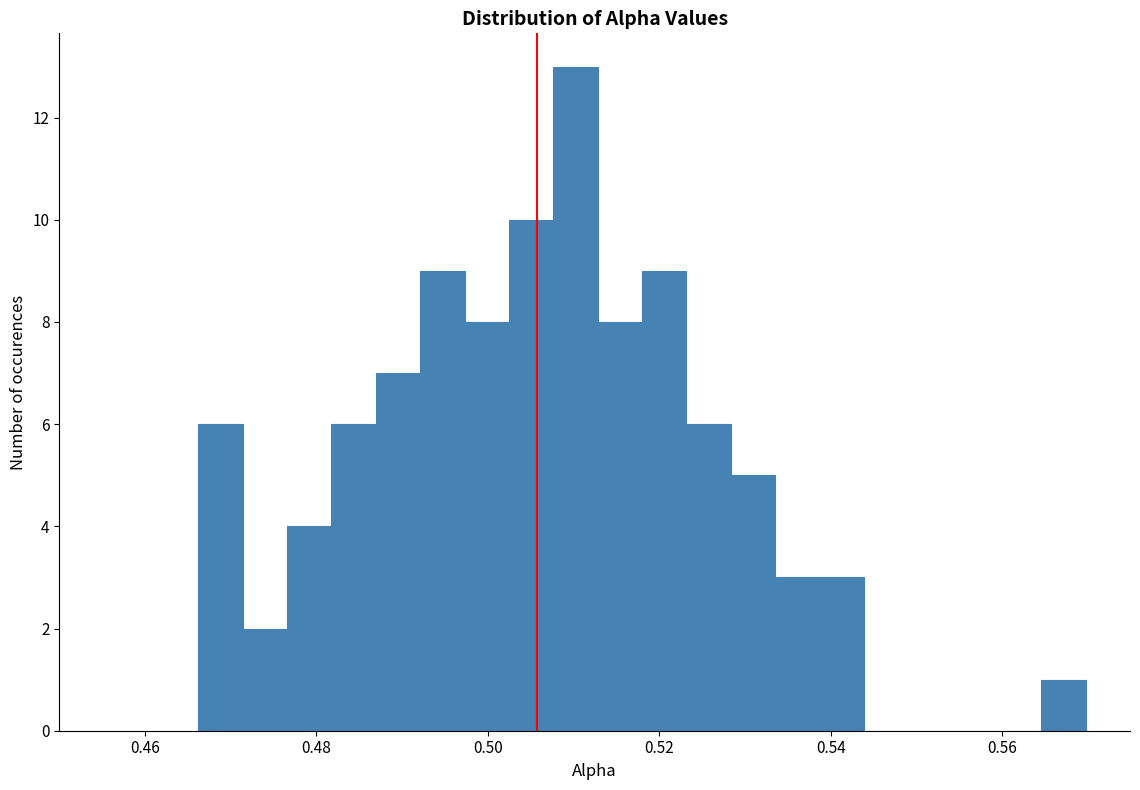

Around what value on the x-axis is the tallest bar? Give the approximate position of its centre, as read against the axis.

0.510